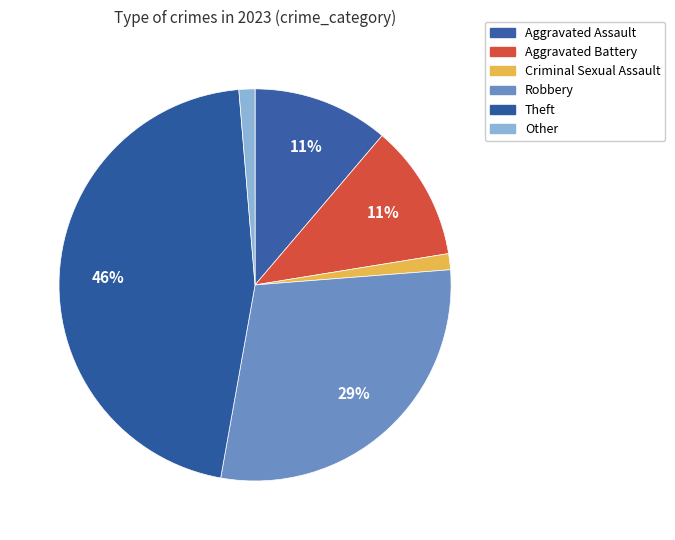

Do Aggravated Battery and Criminal Sexual Assault together represent more than half of the pie?

No